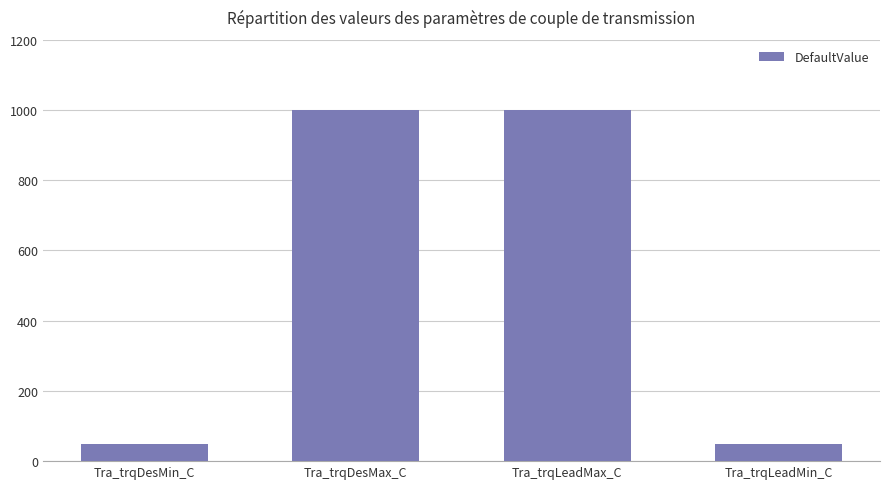

Reading left to right, extract all data points from this chart.

50	1000	1000	50